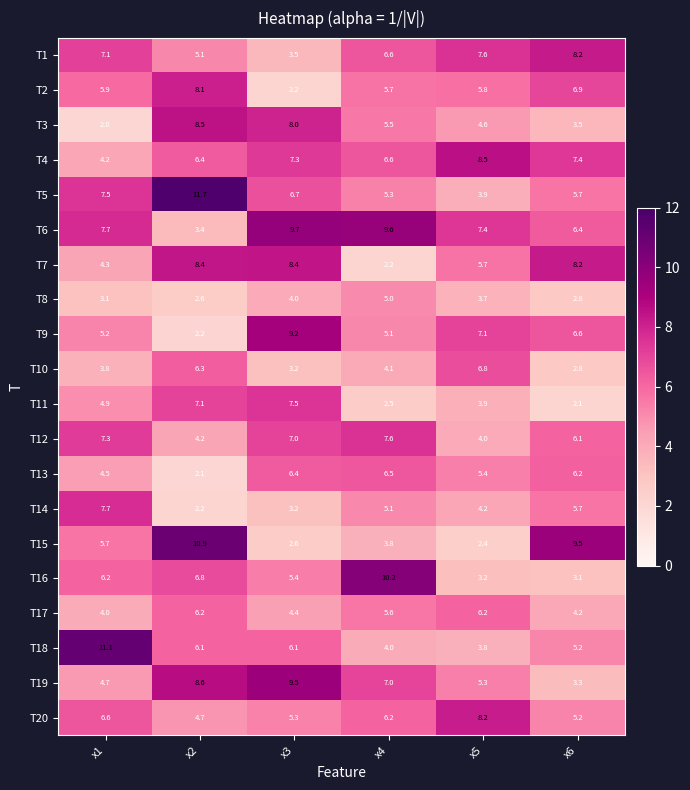

What is the smallest value displayed?

2.0